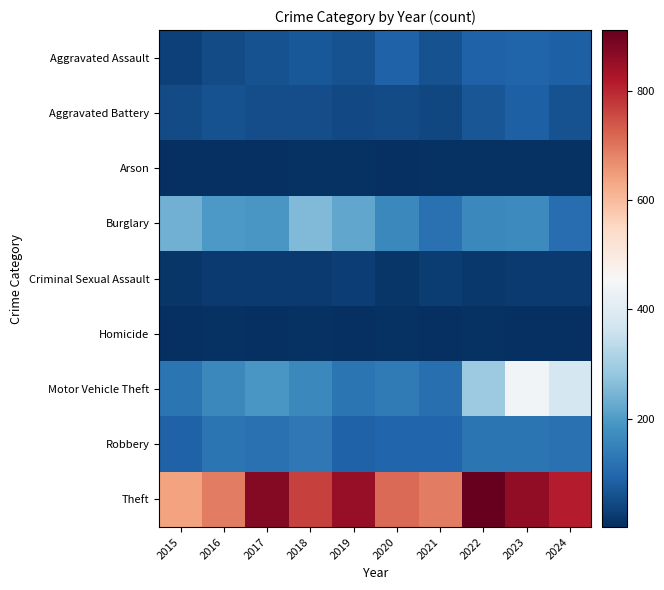

List the series in order of their peak value, highest first.

Theft, Motor Vehicle Theft, Burglary, Robbery, Aggravated Assault, Aggravated Battery, Criminal Sexual Assault, Homicide, Arson